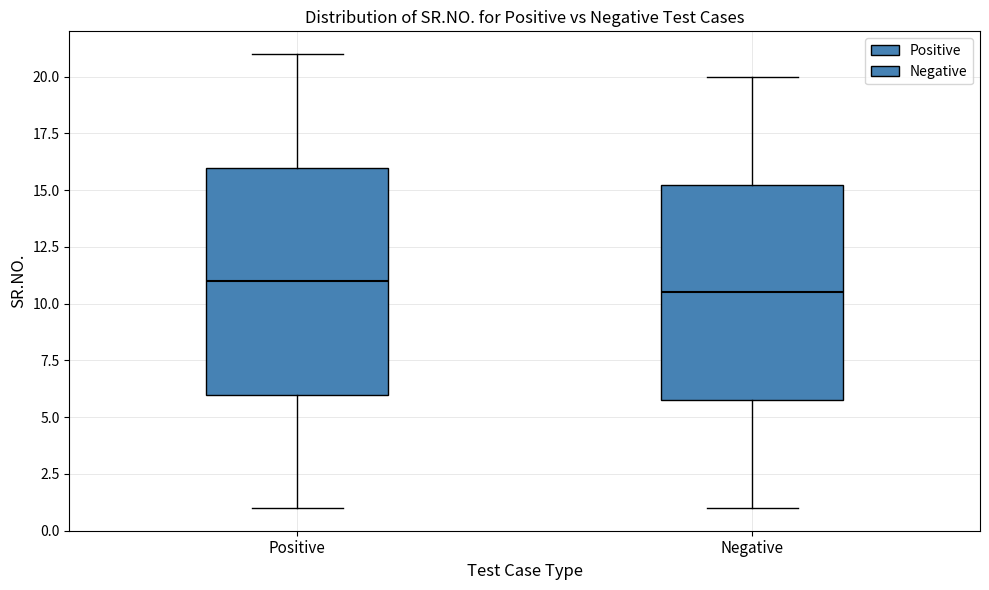

Where does the upper whisker of the box for Positive end on the y-axis? The values are not printed on the chart, so give them approximately, as read against the axis.

21.0